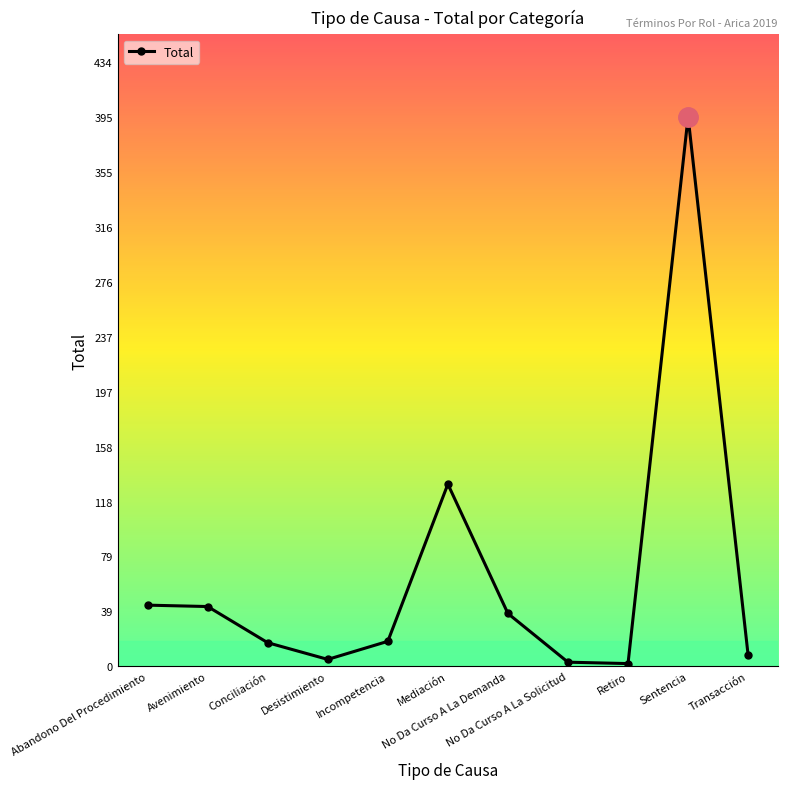

True or false: there are more than 0 points higher than both neighbors.

True